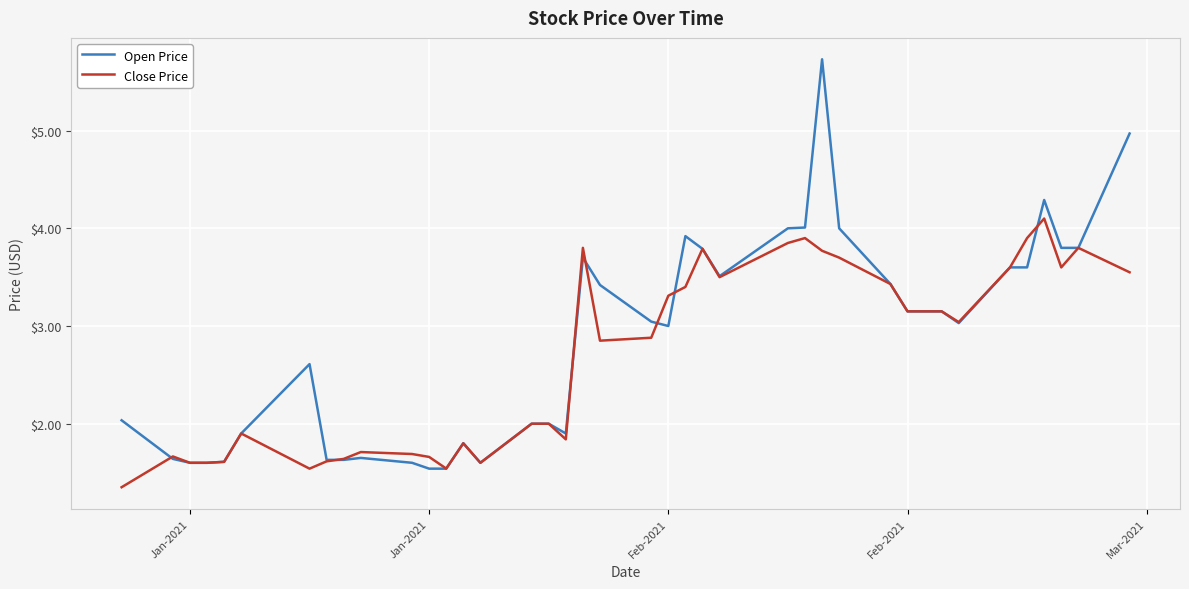

Rank the series by their maximum value, from highest to lowest.

Open Price, Close Price